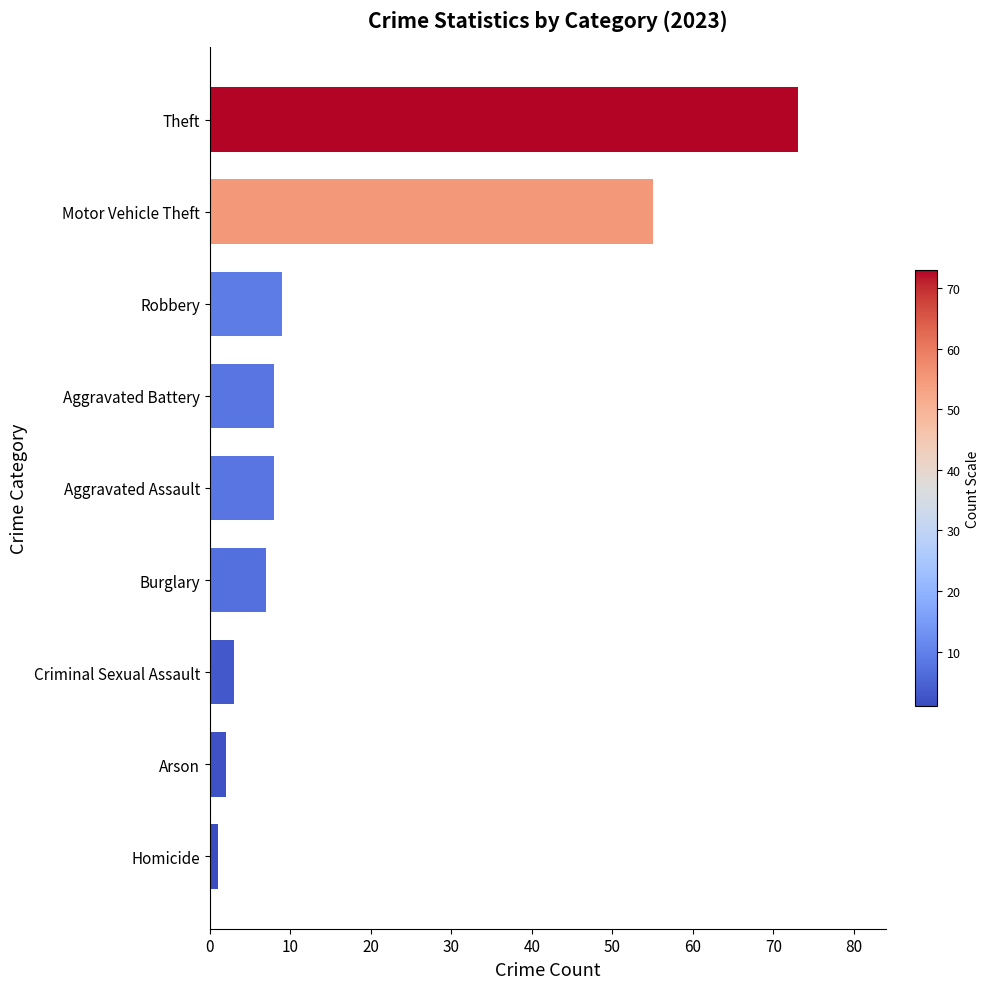

Reading bottom to top, extract all data points from this chart.

1	2	3	7	8	8	9	55	73